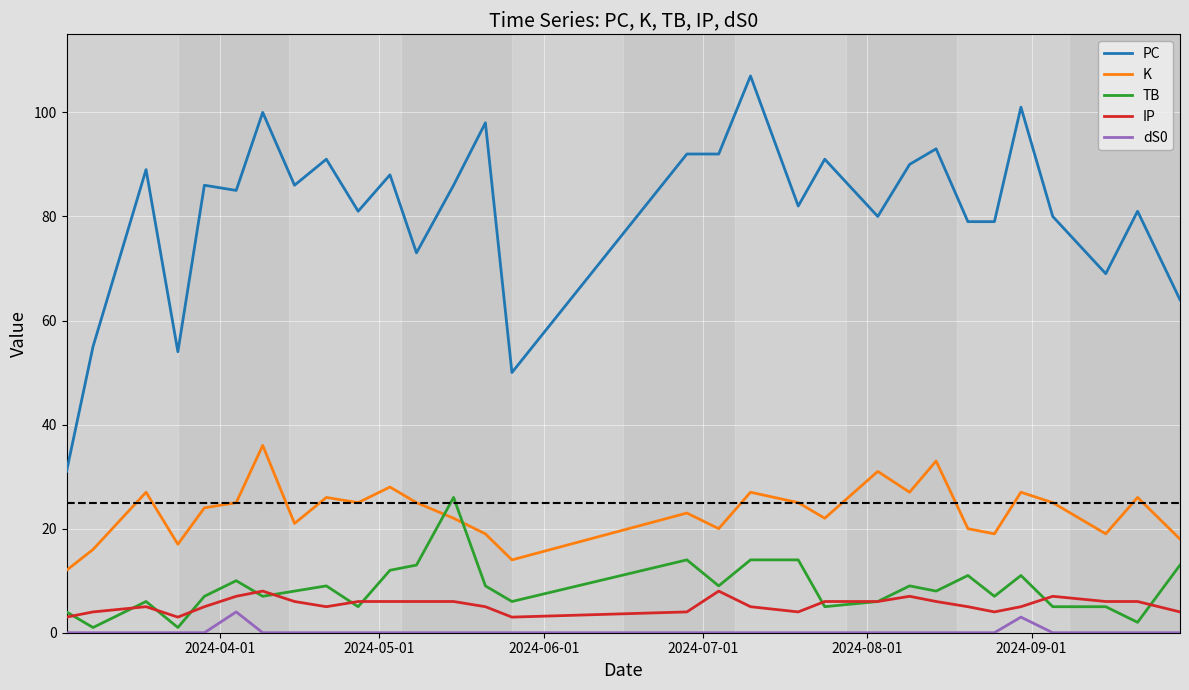

Reading left to right, transcribe all the data shown in this chart.

PC: 31	55	89	54	86	85	100	86	91	81	88	73	86	98	50	92	92	107	82	91	80	90	93	79	79	101	80	69	81	64
K: 12	16	27	17	24	25	36	21	26	25	28	25	22	19	14	23	20	27	25	22	31	27	33	20	19	27	25	19	26	18
TB: 4	1	6	1	7	10	7	8	9	5	12	13	26	9	6	14	9	14	14	5	6	9	8	11	7	11	5	5	2	13
IP: 3	4	5	3	5	7	8	6	5	6	6	6	6	5	3	4	8	5	4	6	6	7	6	5	4	5	7	6	6	4
dS0: 0	0	0	0	0	4	0	0	0	0	0	0	0	0	0	0	0	0	0	0	0	0	0	0	0	3	0	0	0	0